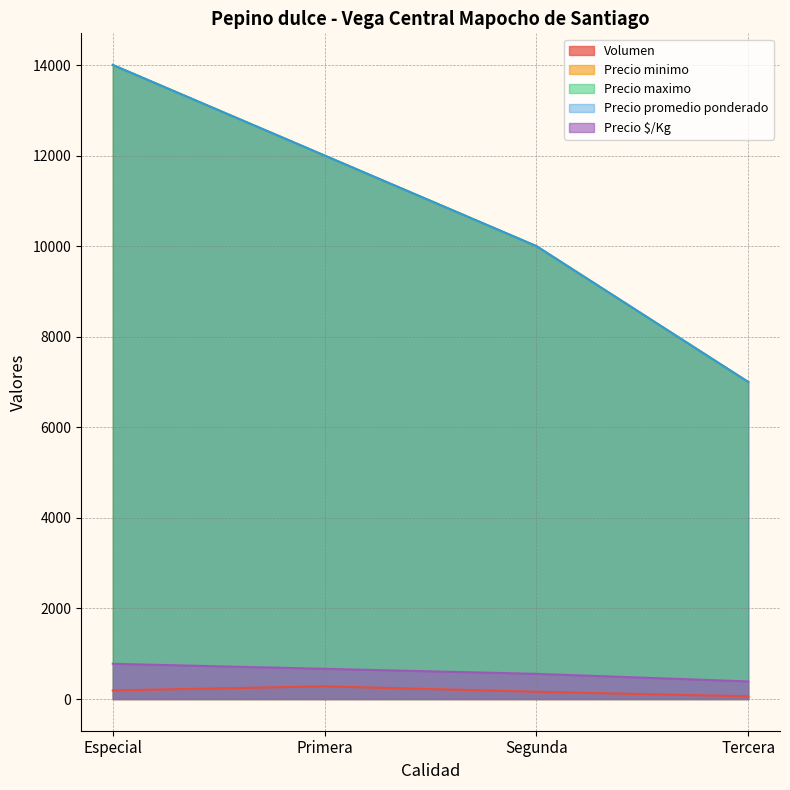

Reading left to right, list all the values displayed in this chart.

Volumen: Especial=190	Primera=280	Segunda=160	Tercera=60
Precio minimo: Especial=14000	Primera=12000	Segunda=10000	Tercera=7000
Precio maximo: Especial=14000	Primera=12000	Segunda=10000	Tercera=7000
Precio promedio ponderado: Especial=14000	Primera=12000	Segunda=10000	Tercera=7000
Precio $/Kg: Especial=778	Primera=667	Segunda=556	Tercera=389